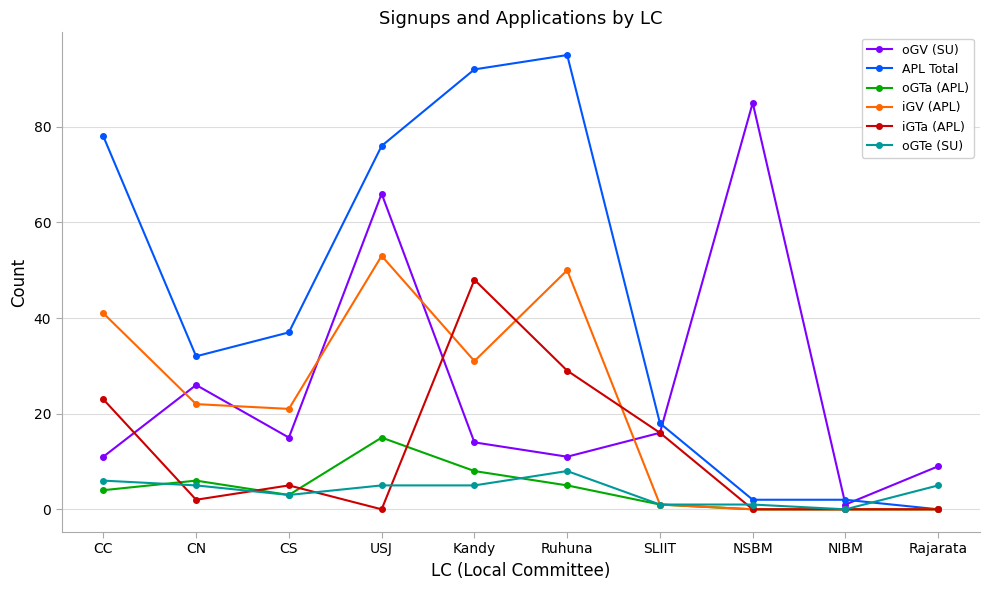

How many intersections are there between APL Total and oGTe (SU)?

1